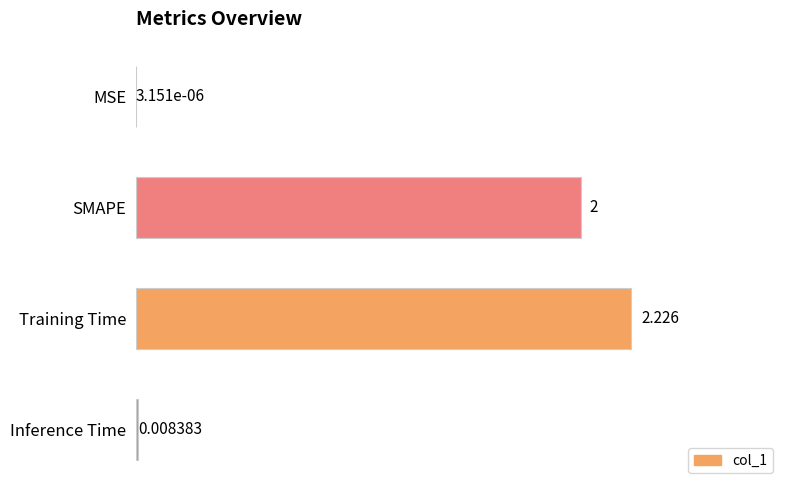

Which label corresponds to the largest value in the chart?

Training Time